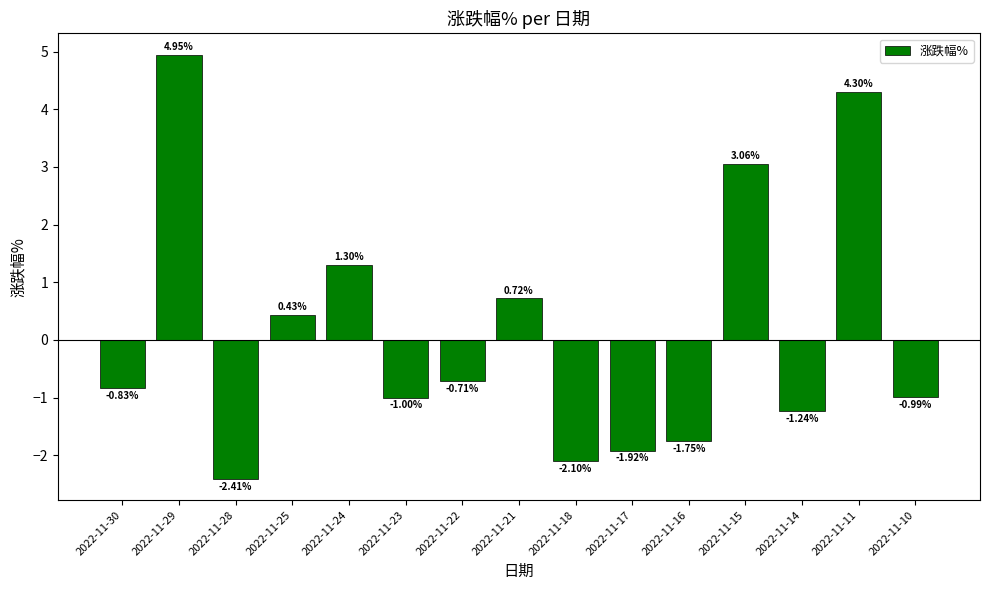

The chart shows a value of -1.0 at 2022-11-23. True or false?

True